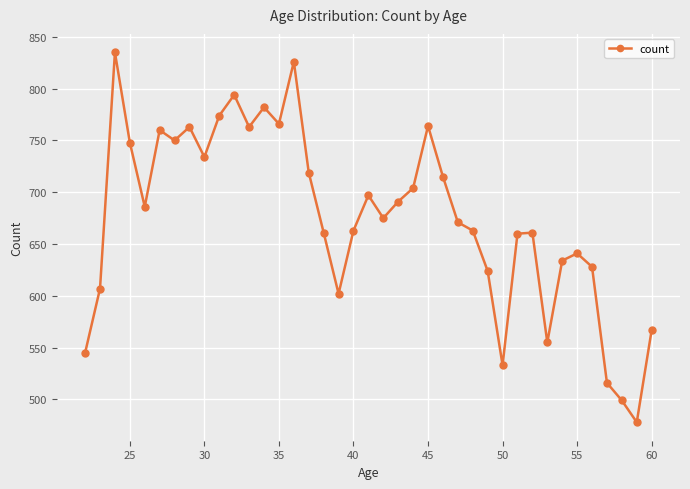

How many points are lower than both their immediate neighbors (excluding endpoints)?

10